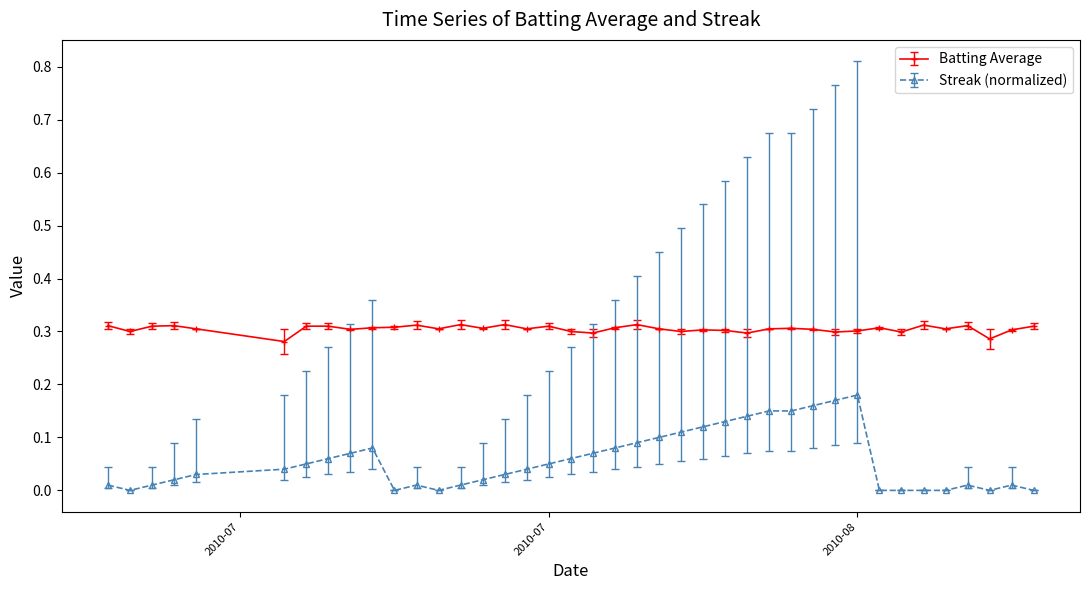

Which series has the largest total across all categories?

Batting Average